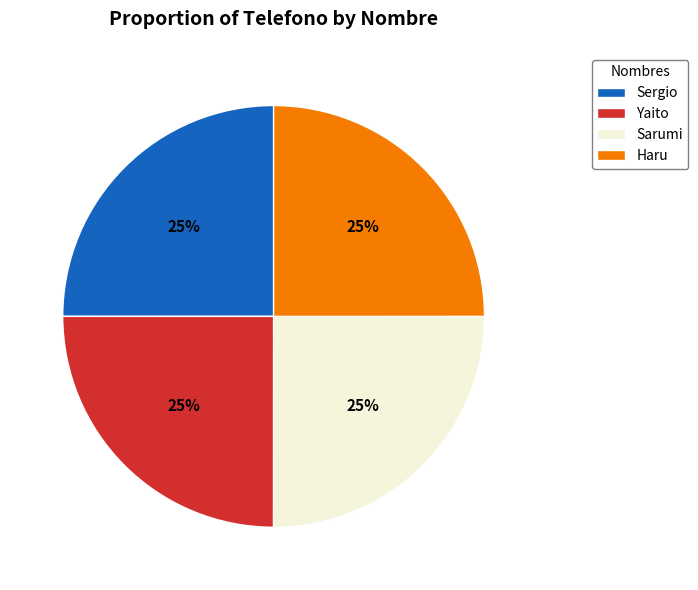

Does Haru represent more than half of the total?

No